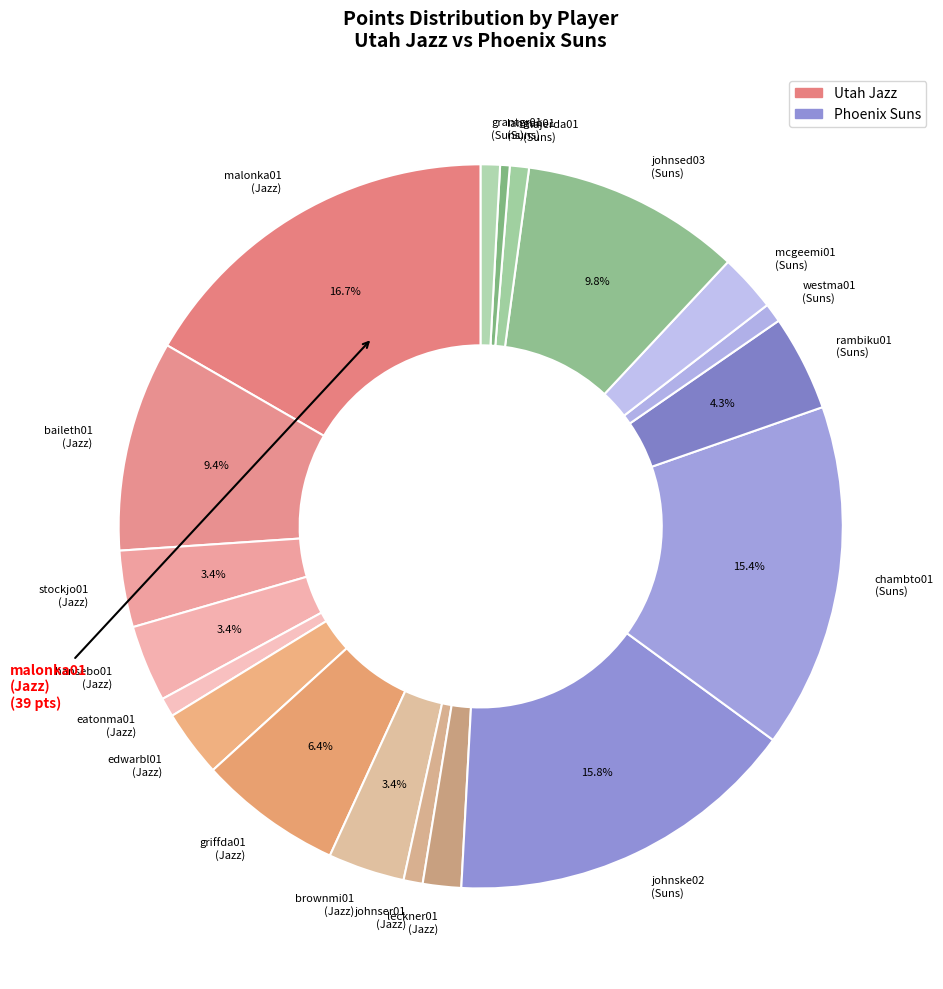

Combined, do baileth01 (Jazz) and leckner01 (Jazz) account for over 50%?

No